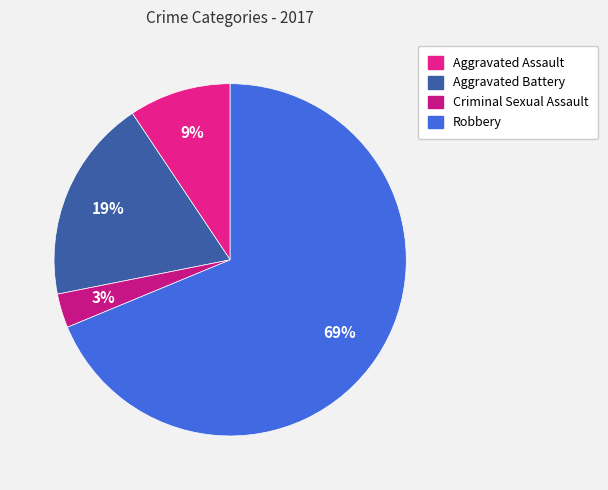

Count the number of slices in the pie.

4